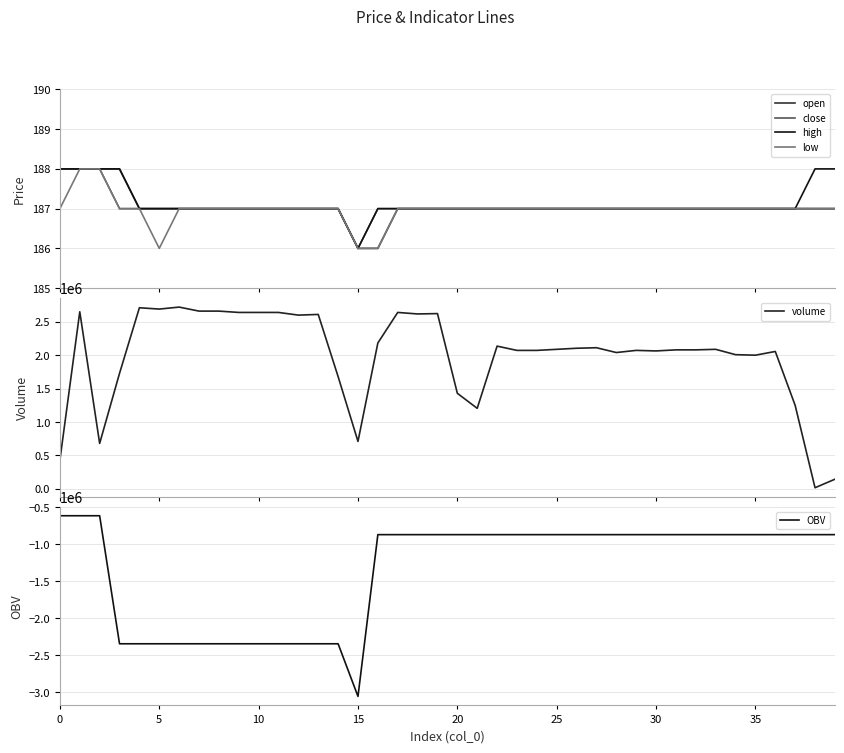

Is it true that low equals 62 at 24?

False